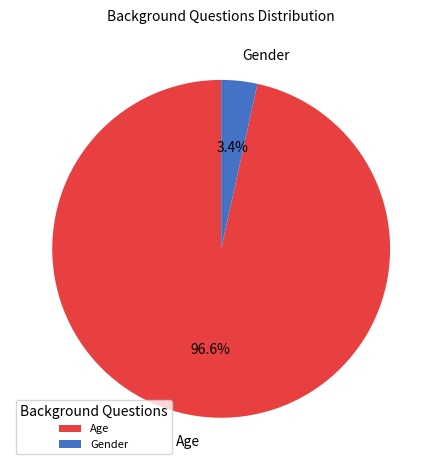

Combined, what portion of the pie is Age and Gender?

100.0%